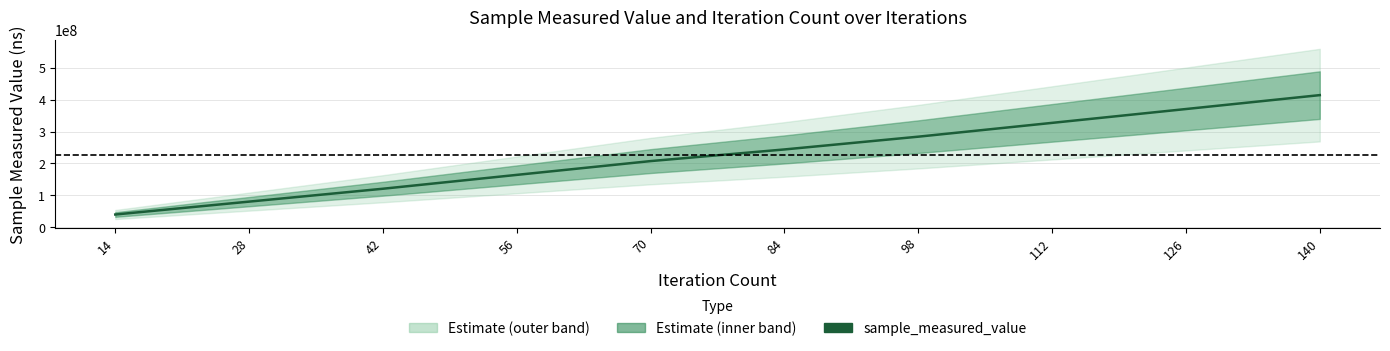

What is the difference between the values at 70 and 112?

119618667